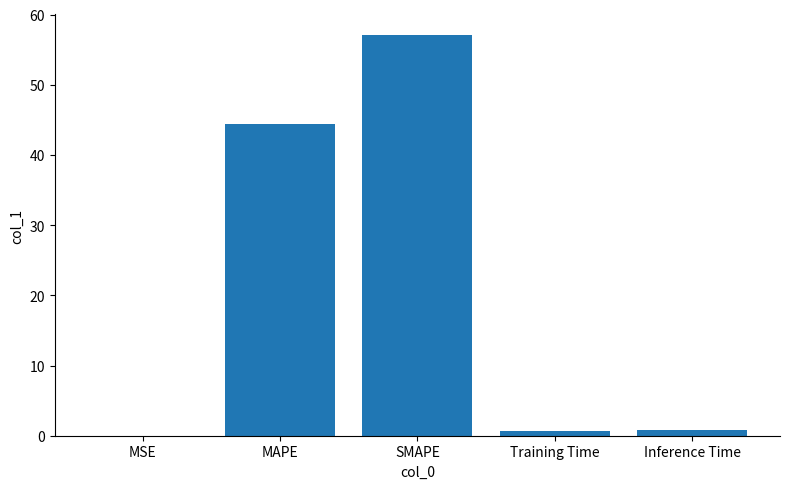

What is the average value?

20.6